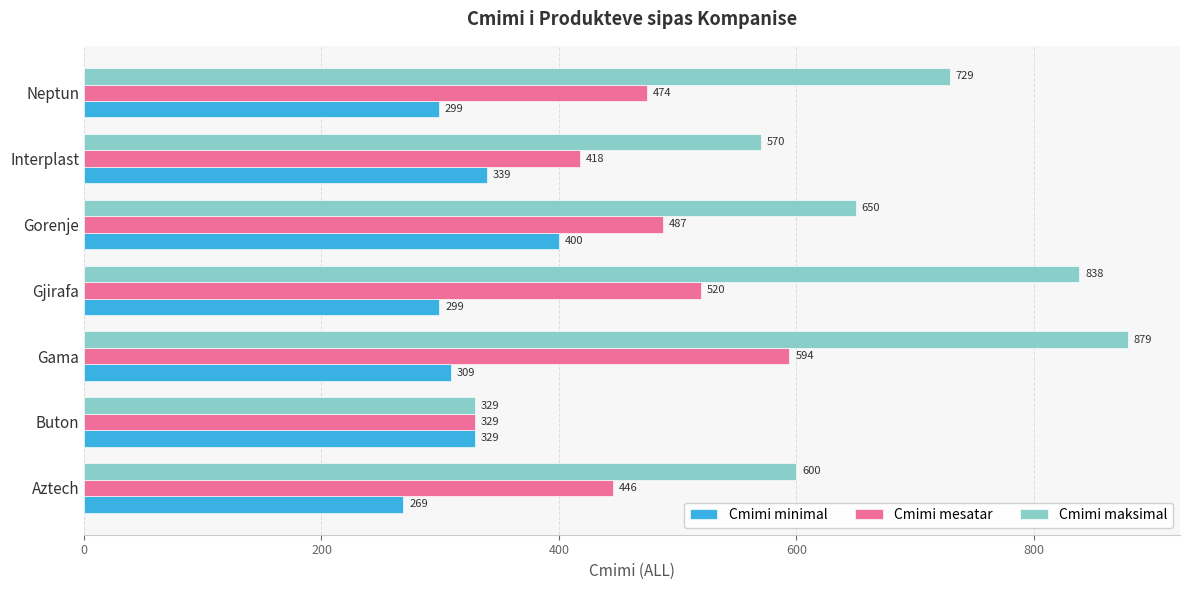

What is the highest value of the Cmimi minimal series?

399.9